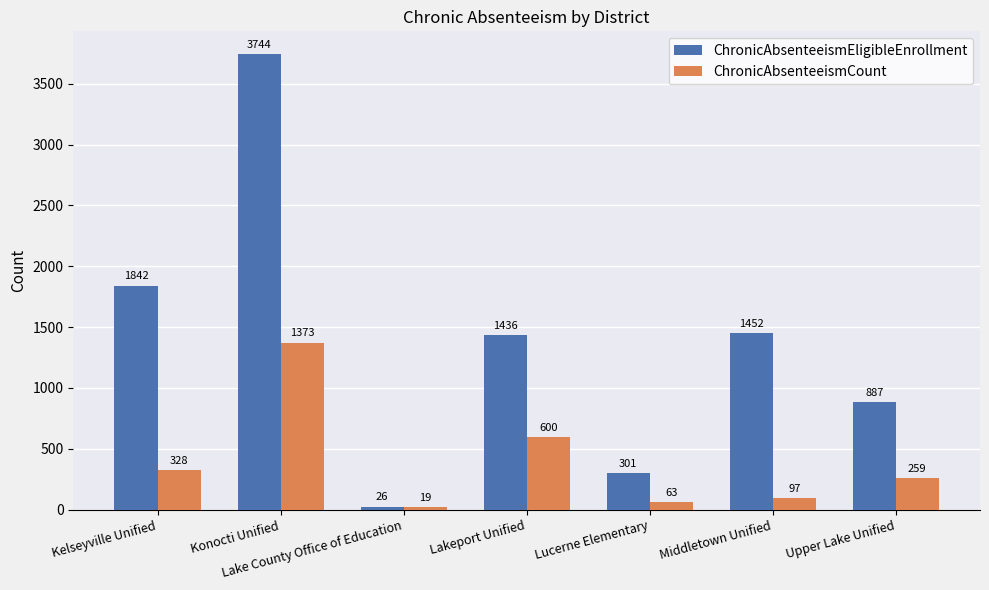

Rank the series at Lucerne Elementary from highest to lowest value.

ChronicAbsenteeismEligibleEnrollment, ChronicAbsenteeismCount